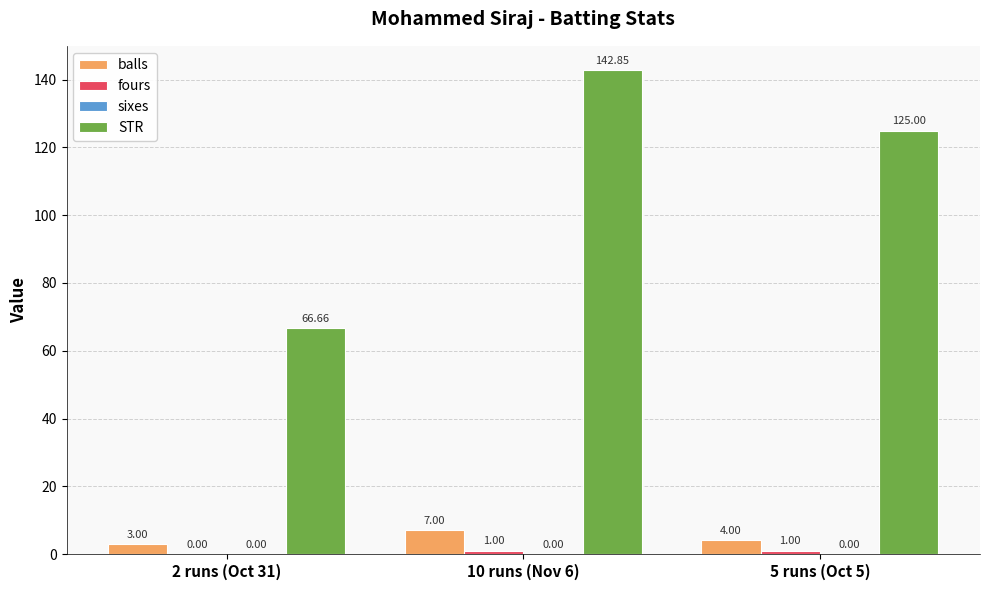

At which category is the sum across all series the highest?

10 runs (Nov 6)